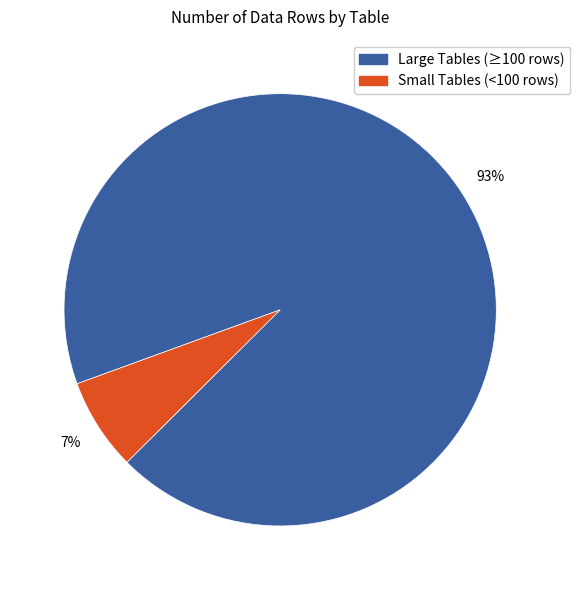

Is there any slice that represents more than half of the pie?

Yes